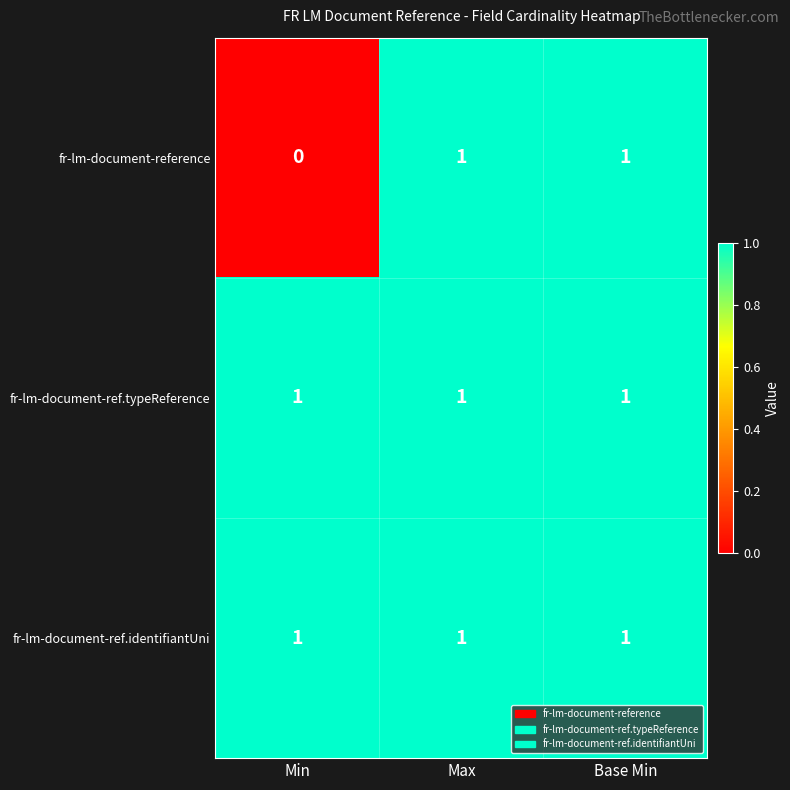

Reading left to right, list all the values displayed in this chart.

fr-lm-document-reference: Min=0	Max=1	Base Min=1
fr-lm-document-ref.typeReference: Min=1	Max=1	Base Min=1
fr-lm-document-ref.identifiantUni: Min=1	Max=1	Base Min=1